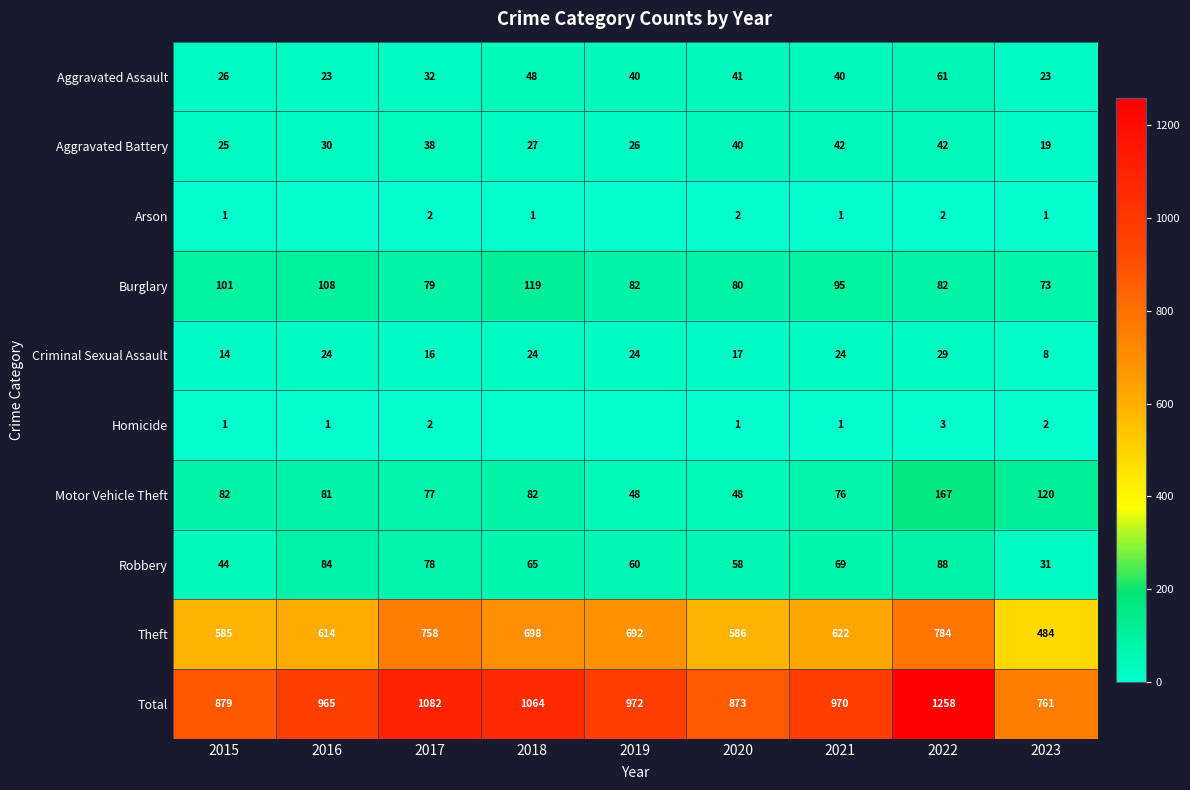

Rank the categories by Total value from lowest to highest.

2023, 2020, 2015, 2016, 2021, 2019, 2018, 2017, 2022